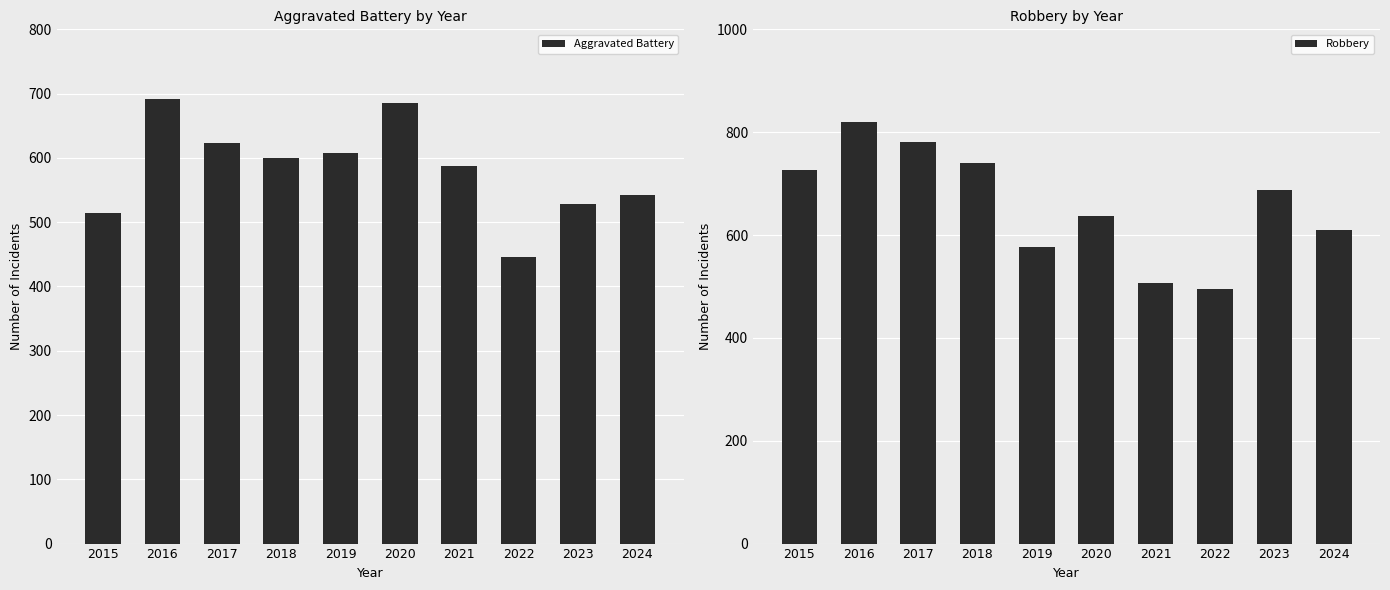

Read the Robbery value at 2018, to the nearest 10.

740